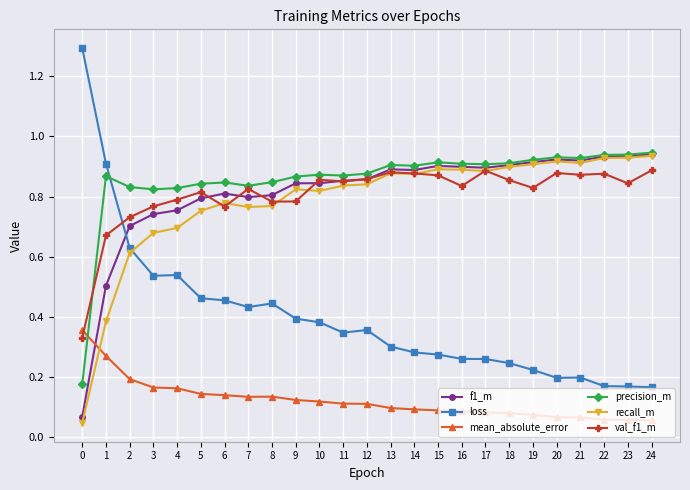

What is the maximum value shown in the chart?

1.3